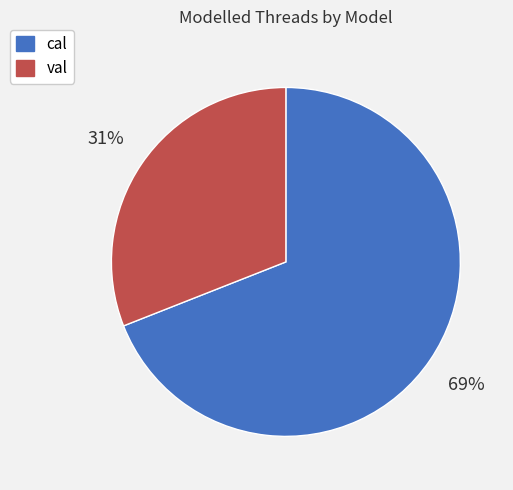

Which category has the smallest portion of the pie?

val